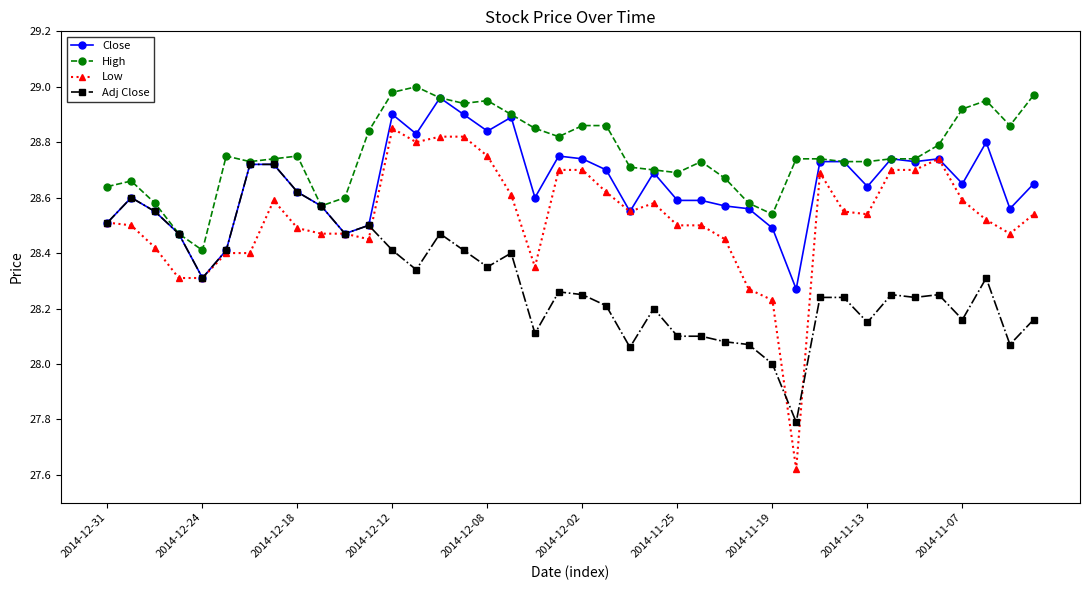

At how many categories does at least one series exceed 27?

40